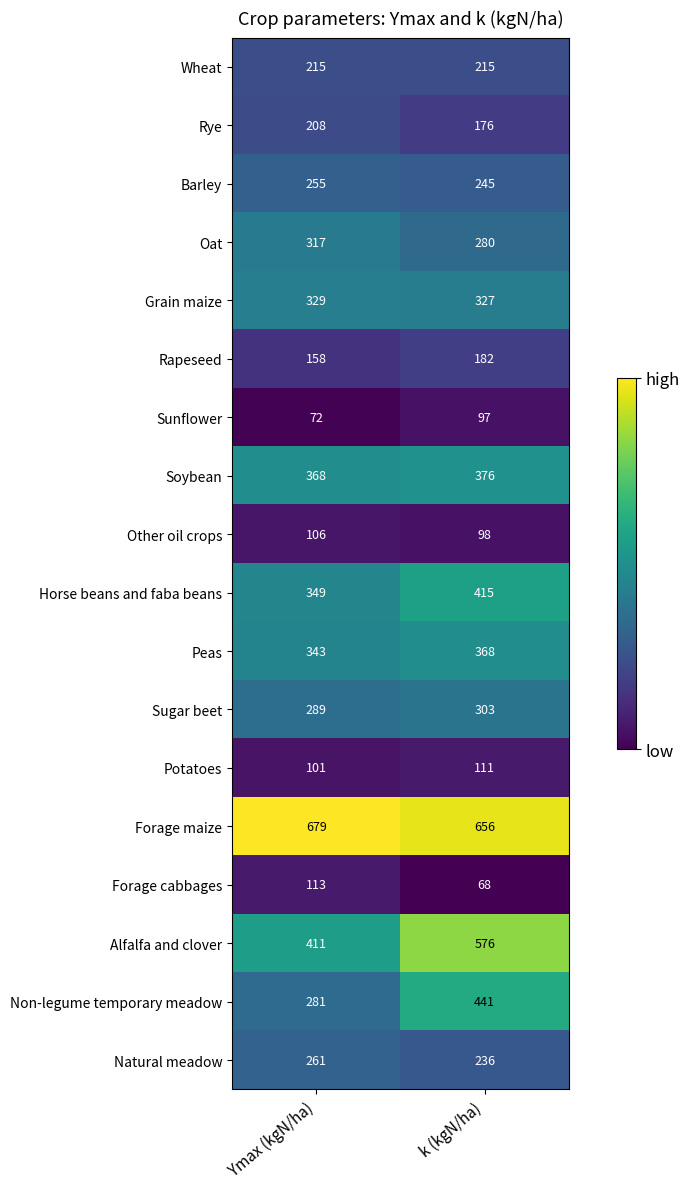

What is the average value of the Grain maize series?

328